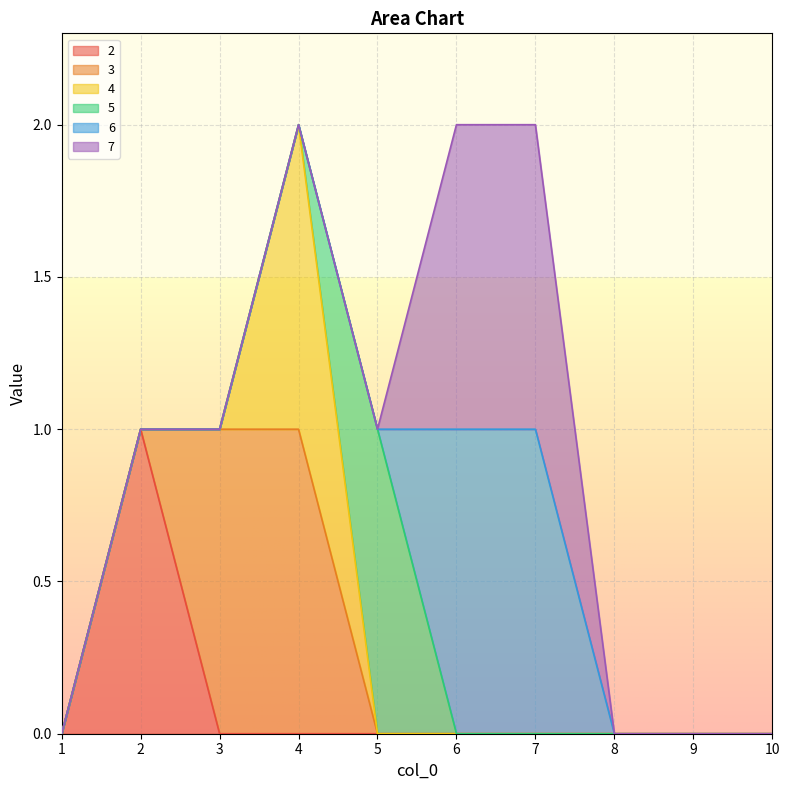

At how many categories does at least one series exceed 0?

6